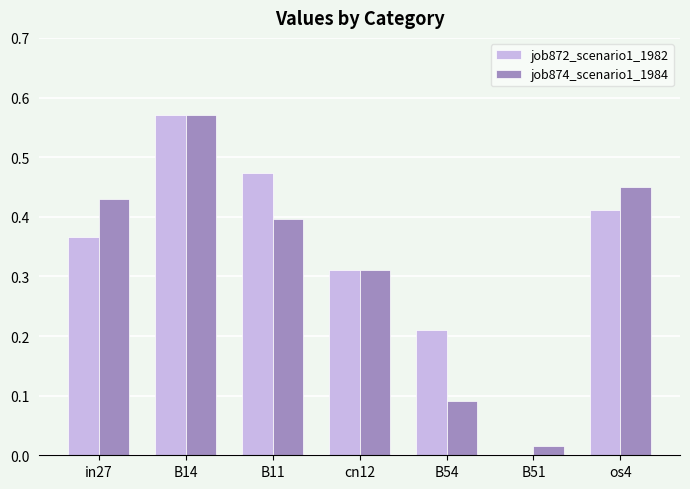

At which category is the sum across all series the highest?

B14